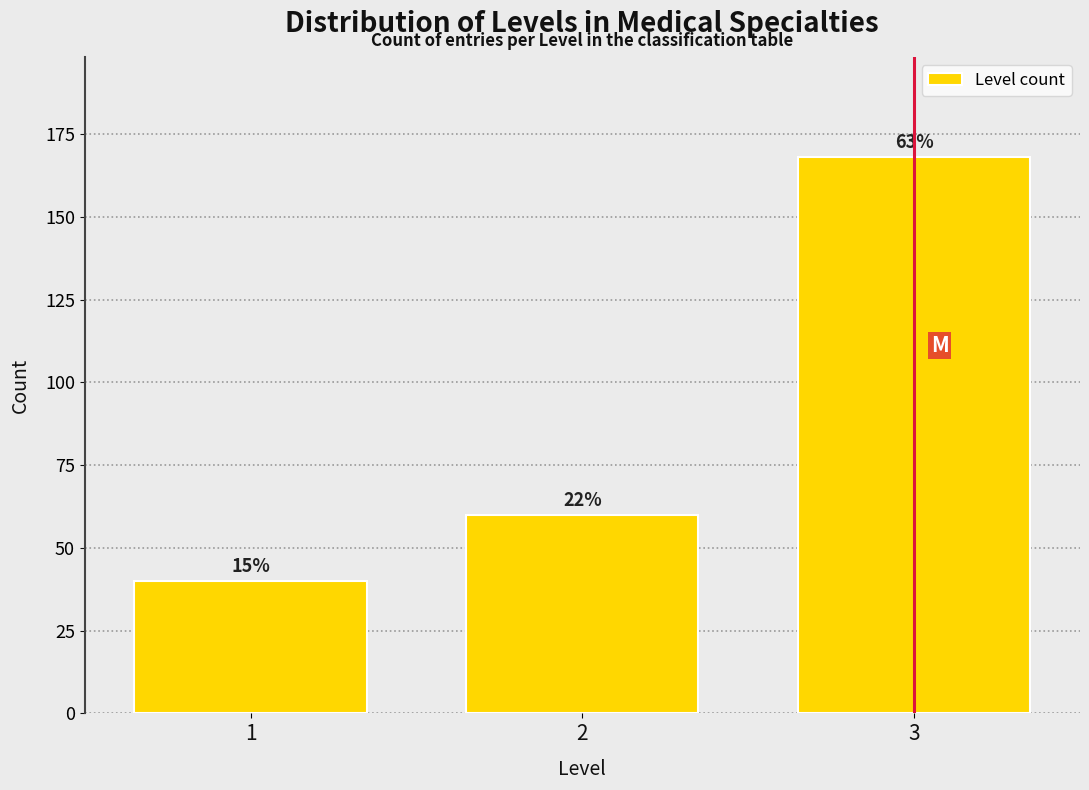

How many bars are there in total?

3